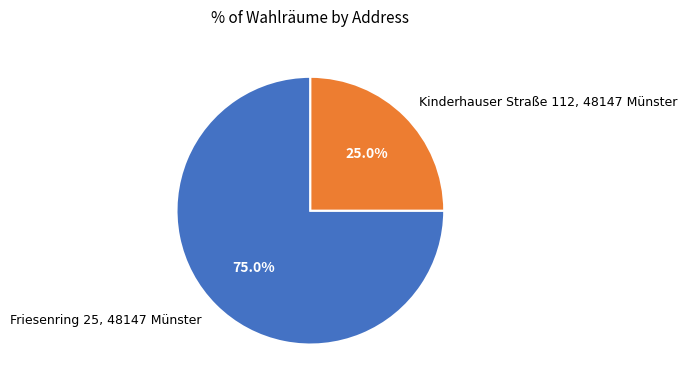

To the nearest percent, what portion does Friesenring 25, 48147 Münster represent?

75%